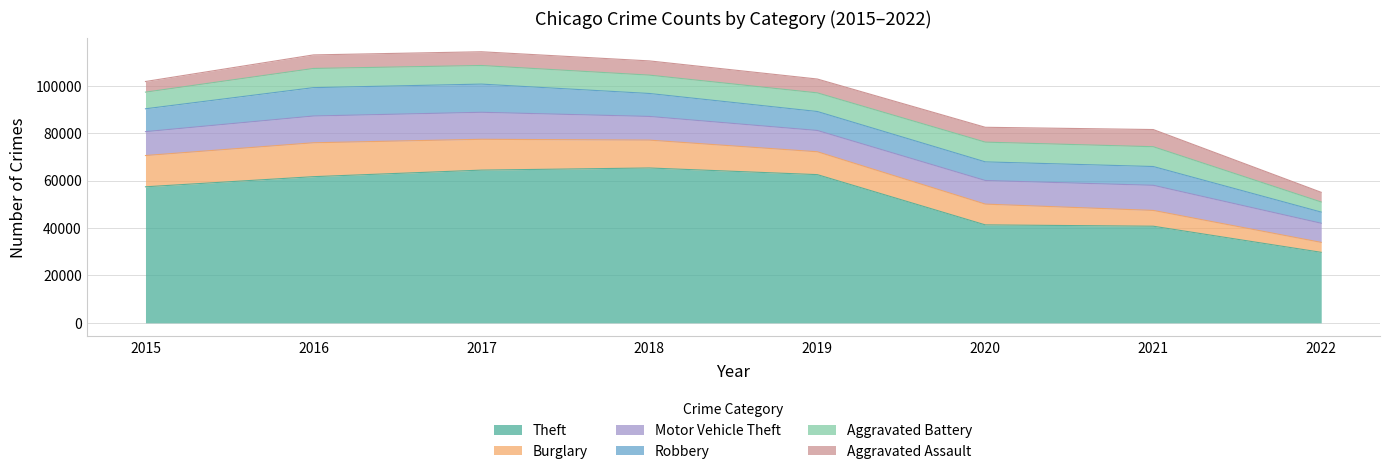

Does the chart display data point markers on the line(s)?

No